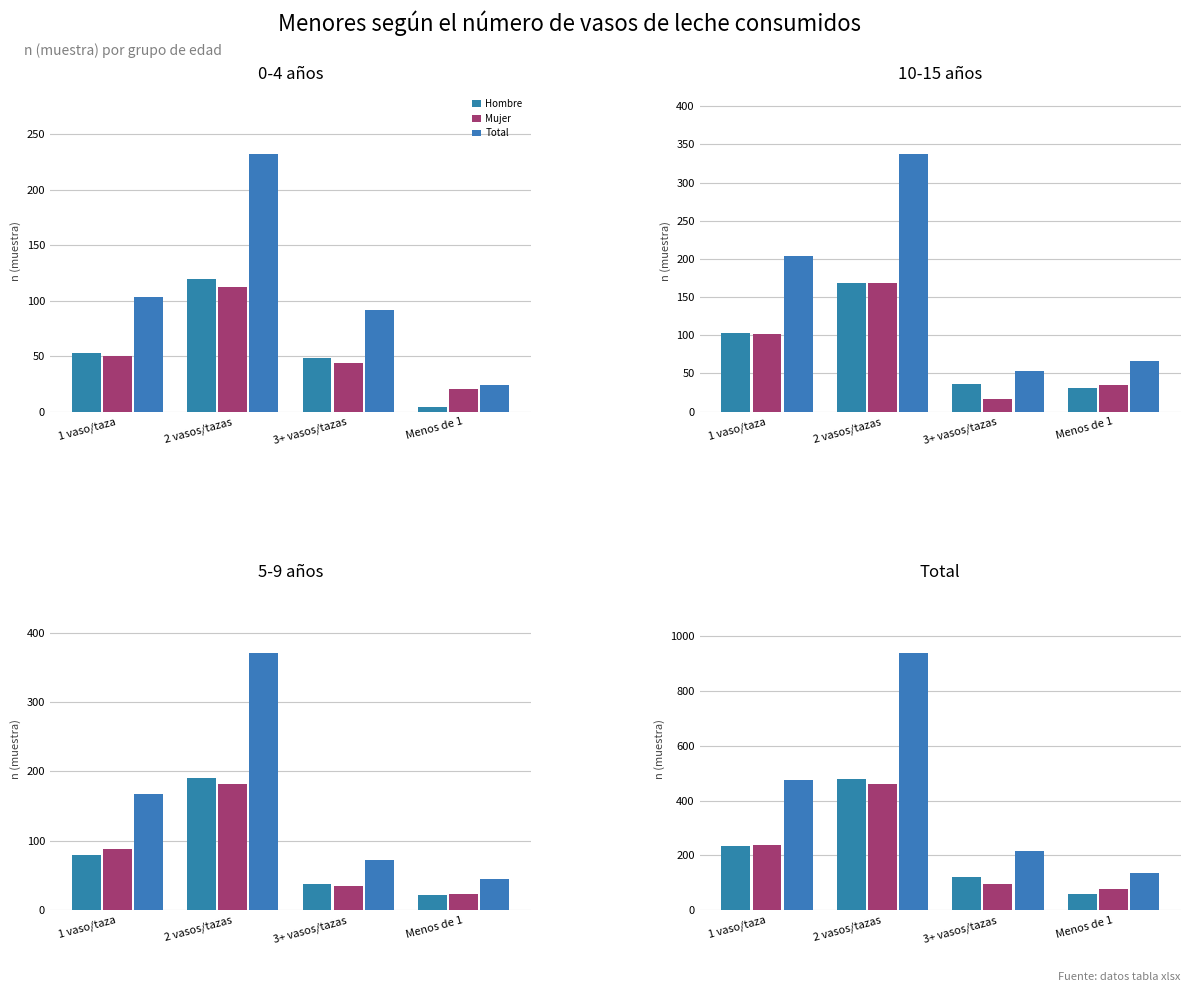

At which category is the sum across all series the highest?

2 vasos/tazas